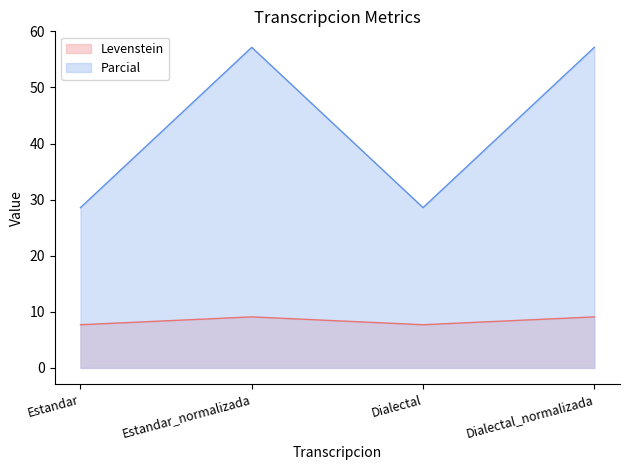

List the labels in order of Parcial value, smallest first.

Estandar, Dialectal, Estandar_normalizada, Dialectal_normalizada